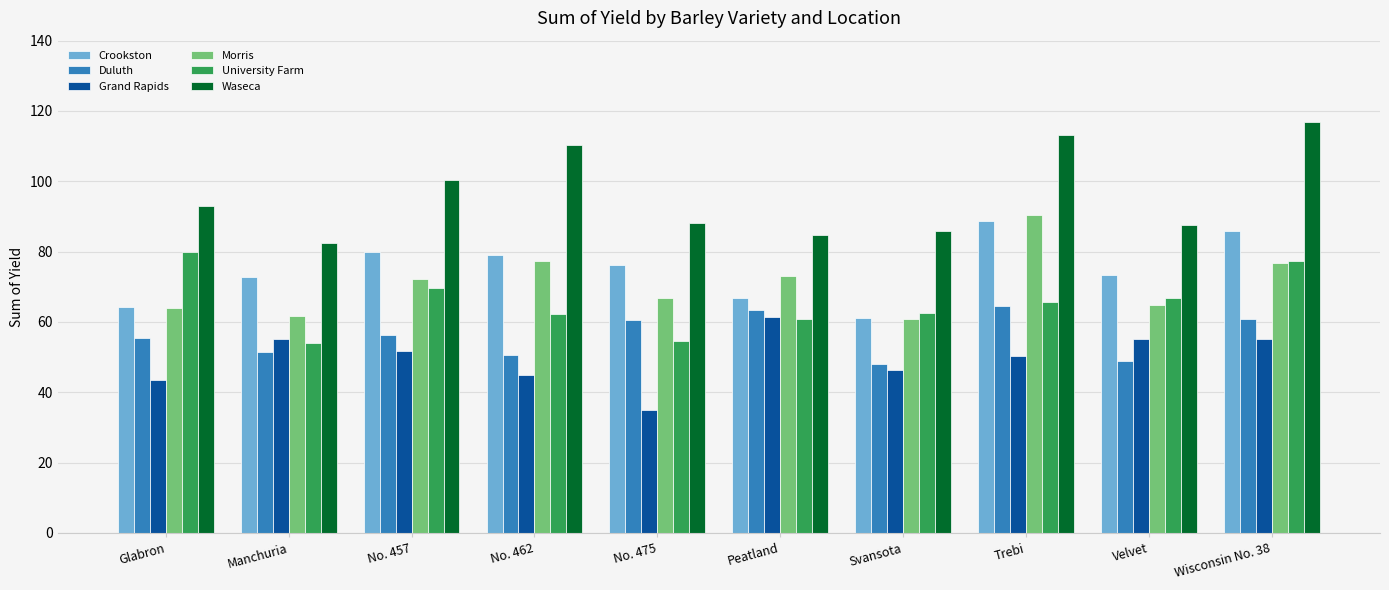

How many data points does each series have?

10